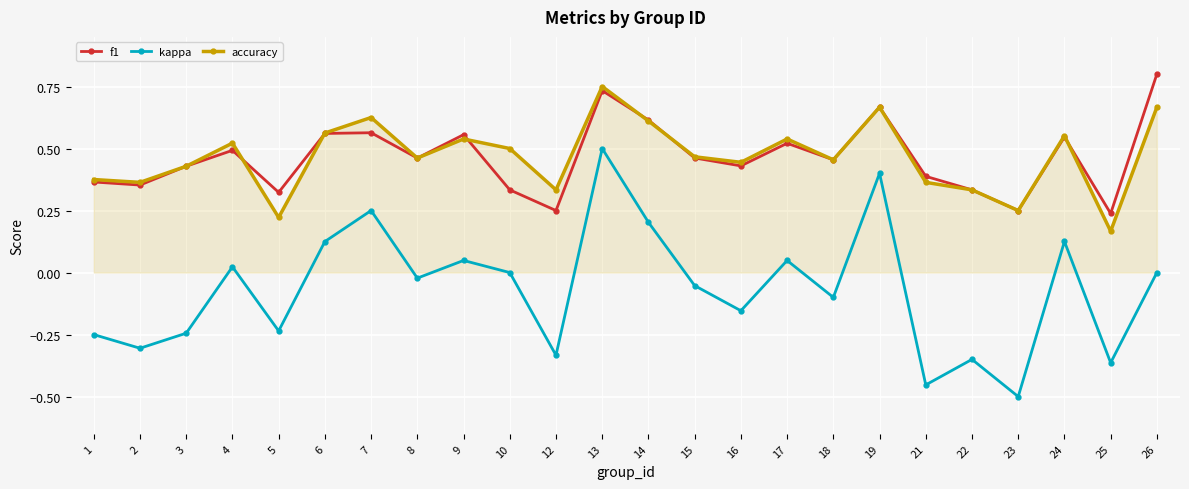

Where is the first local maximum for kappa?

4